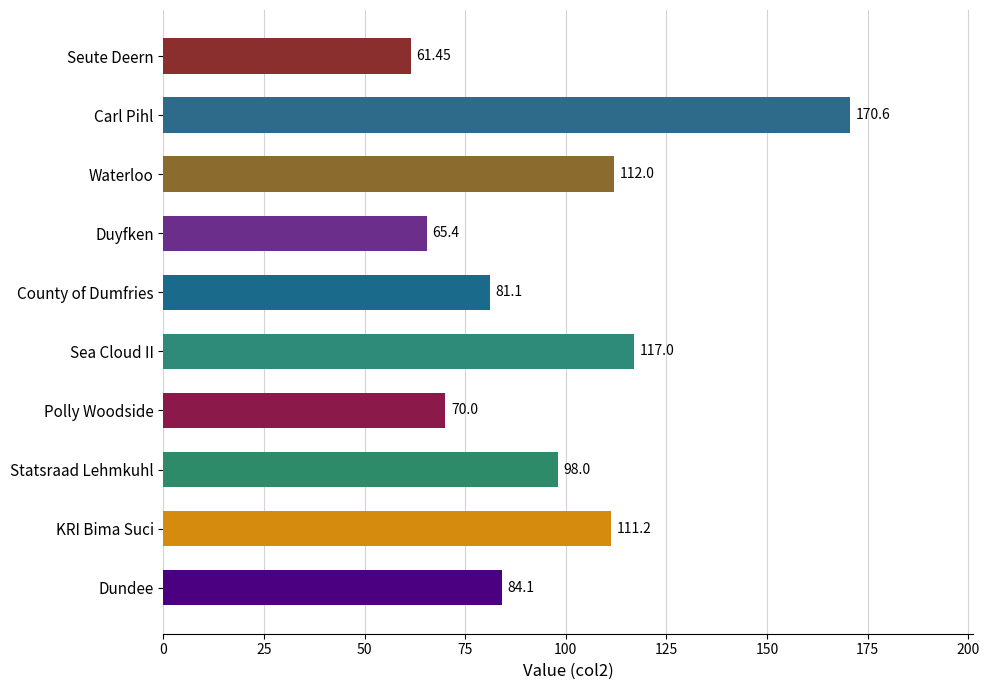

What is the sum of all values?

970.9